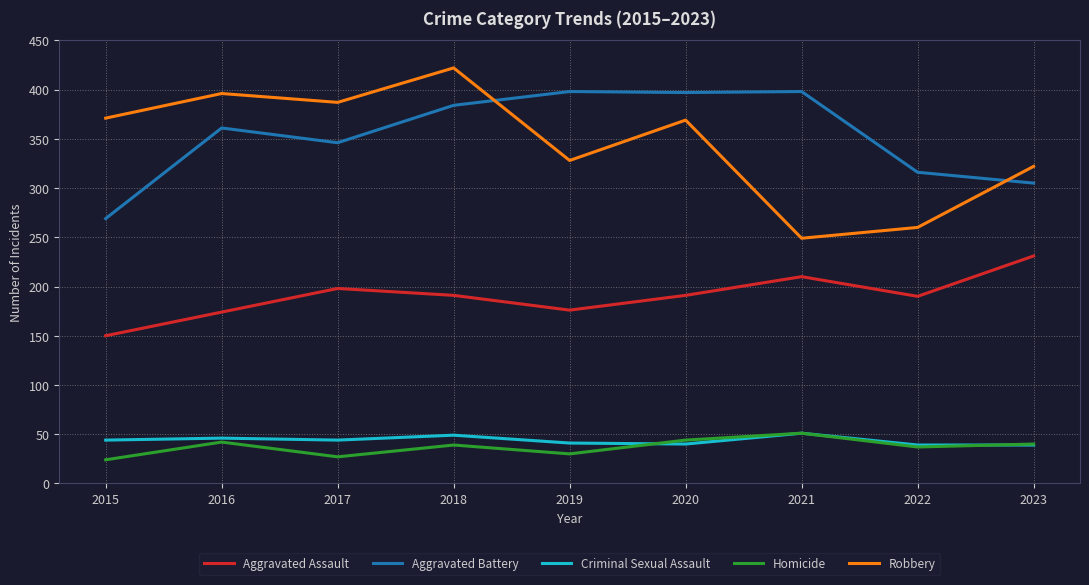

True or false: Homicide and Robbery intersect in this chart.

False